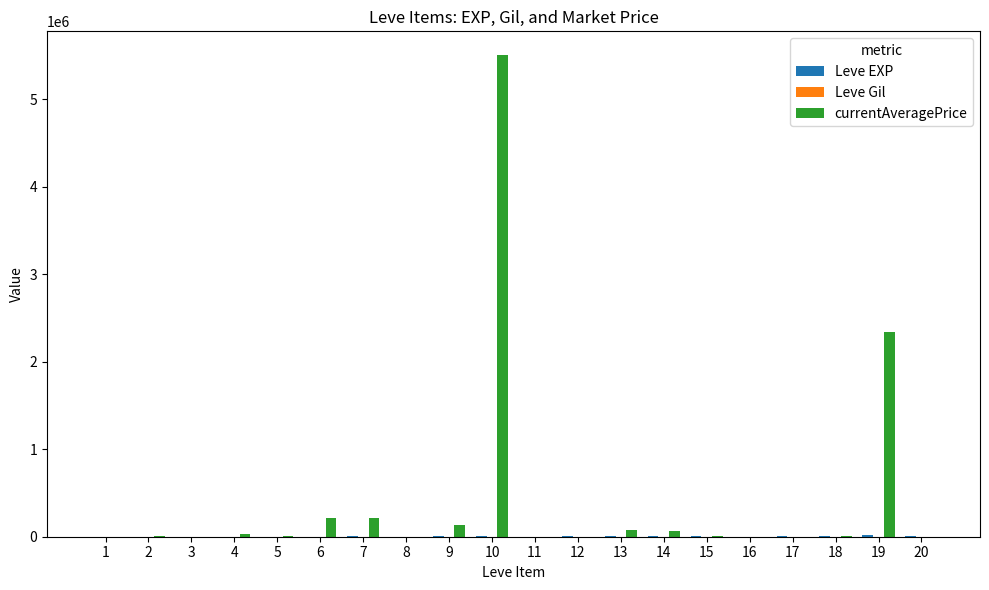

What is the maximum value shown in the chart?

5499449.0